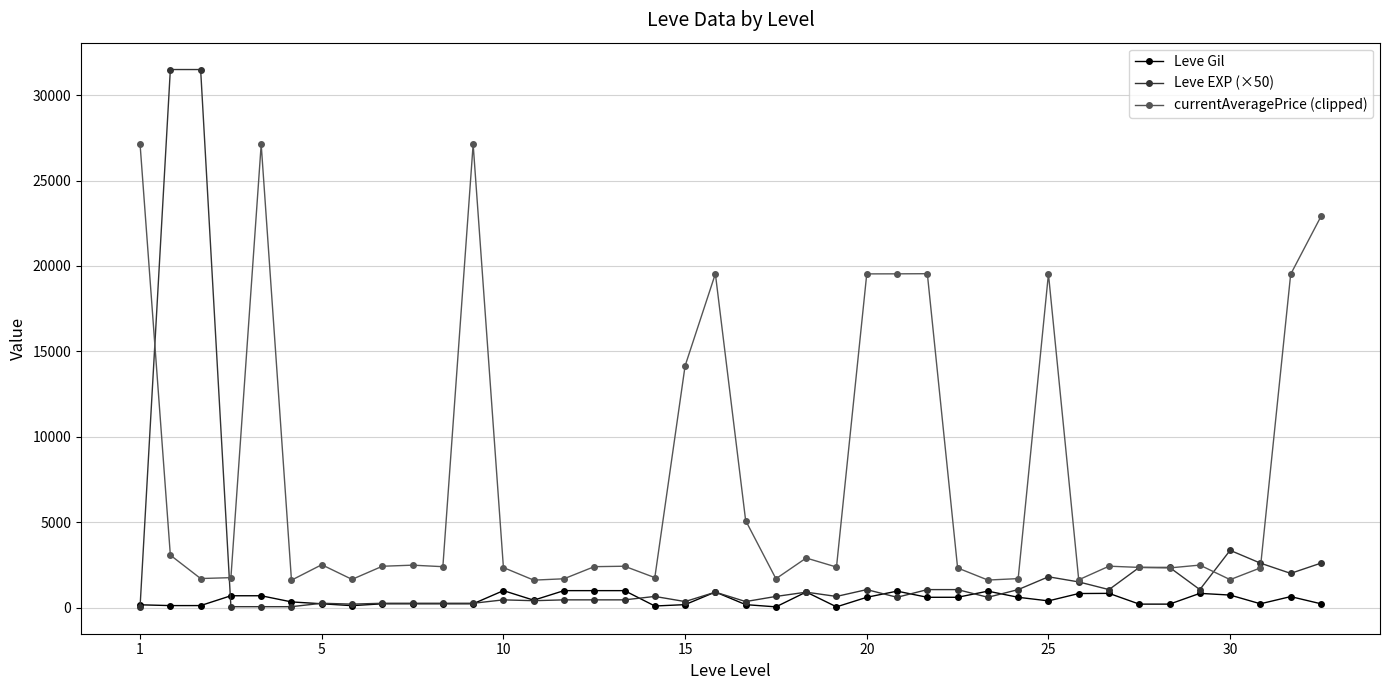

What is the value of the Leve EXP (×50) point at the 14th from the left?

400